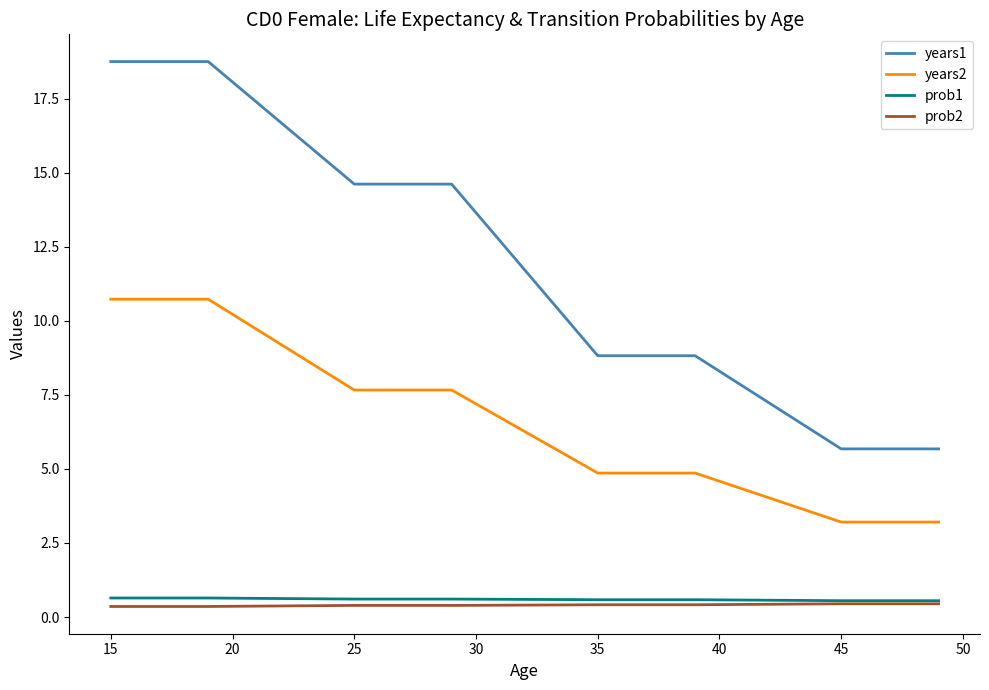

What is the maximum value shown in the chart?

18.7